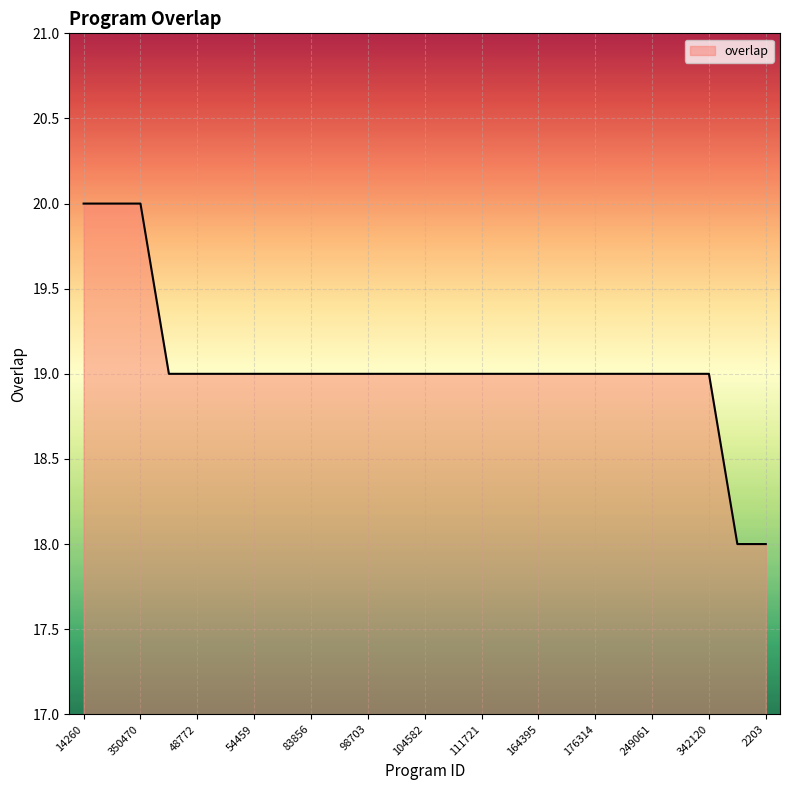

What is the greatest value displayed?

20